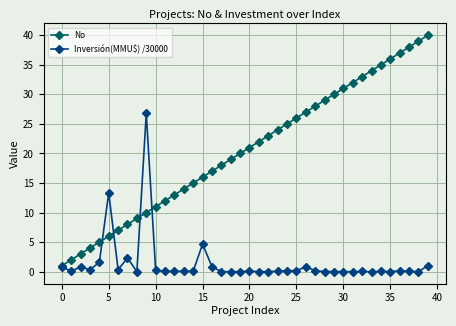

Rank the series by their maximum value, from lowest to highest.

Inversión(MMU$) /30000, No